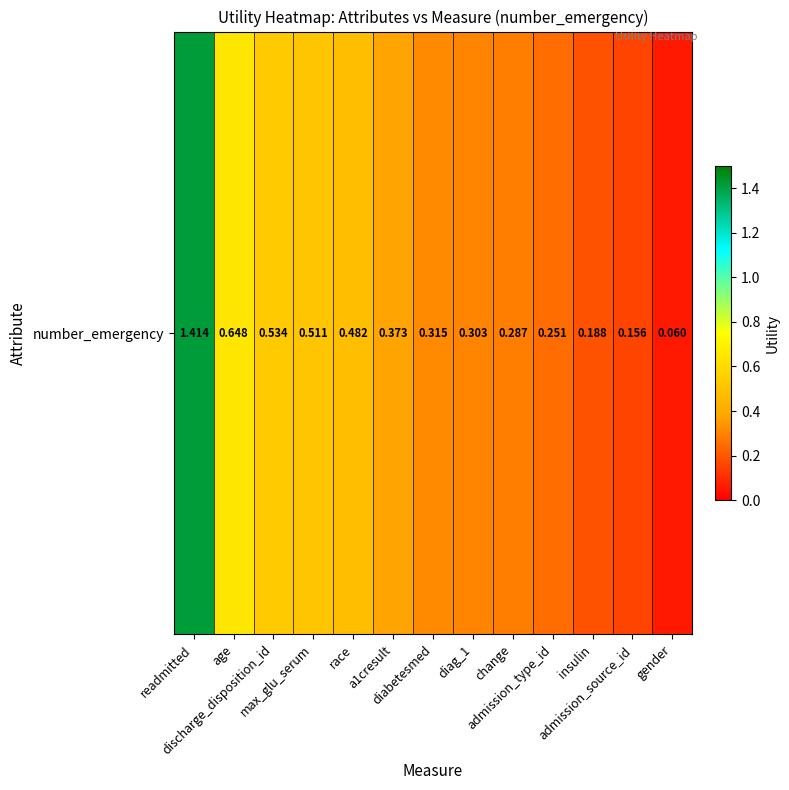

What is the difference between the second highest and second lowest values?

0.5